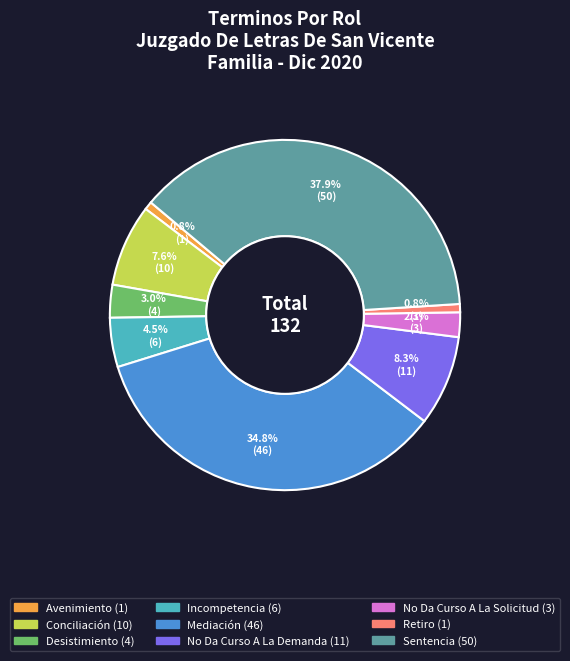

Which has a higher value, Desistimiento or Conciliación?

Conciliación